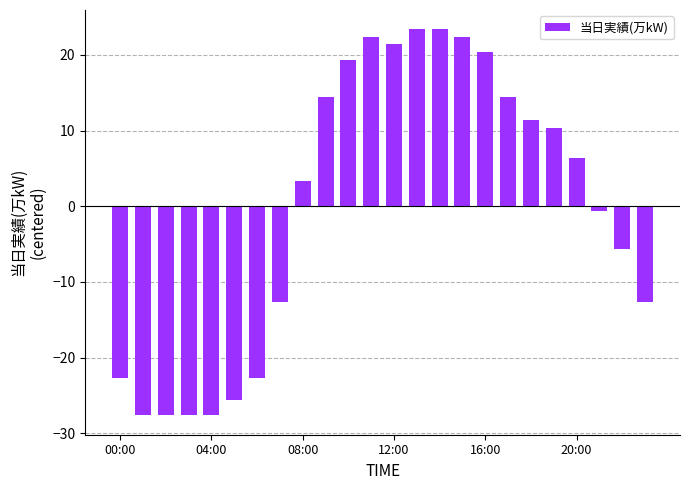

What is the value of the 14th bar from the left?

23.4